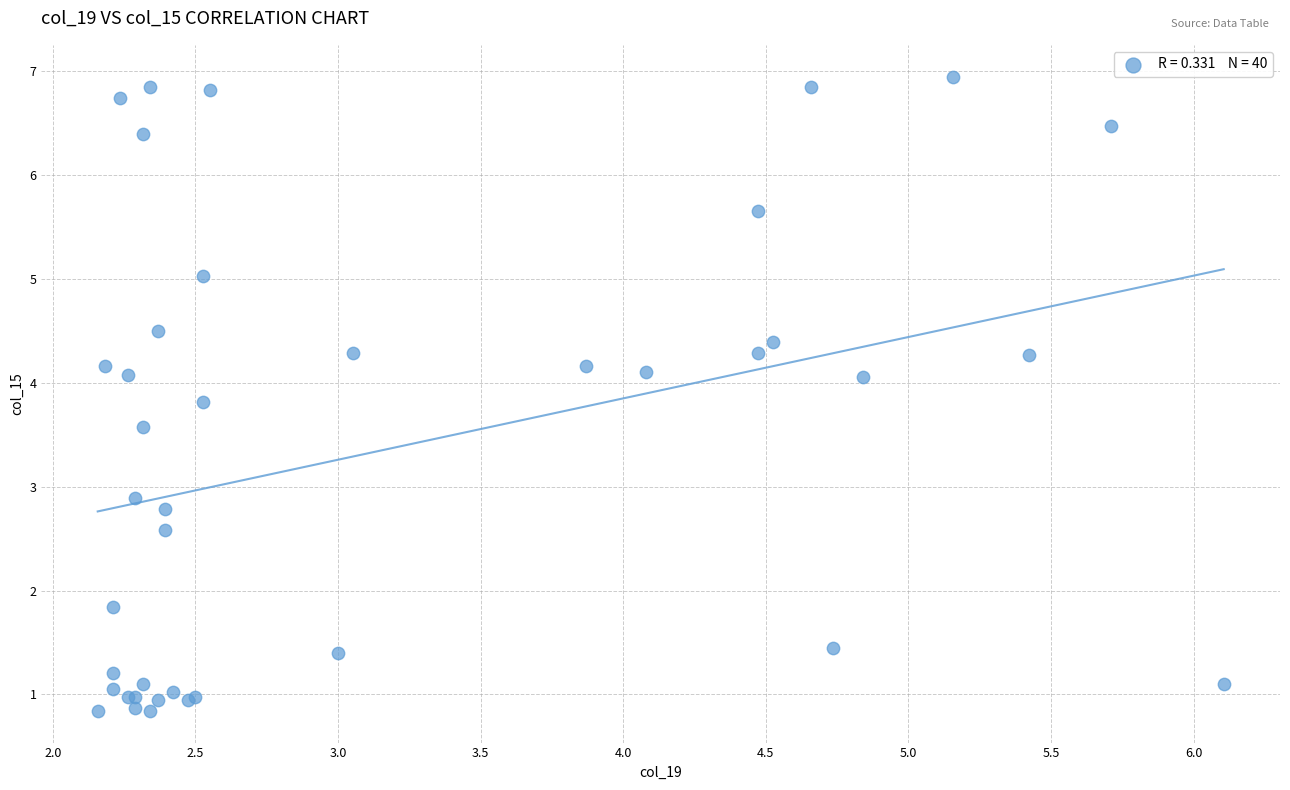

What Y value in the scatter plot is closest to 3?

2.9